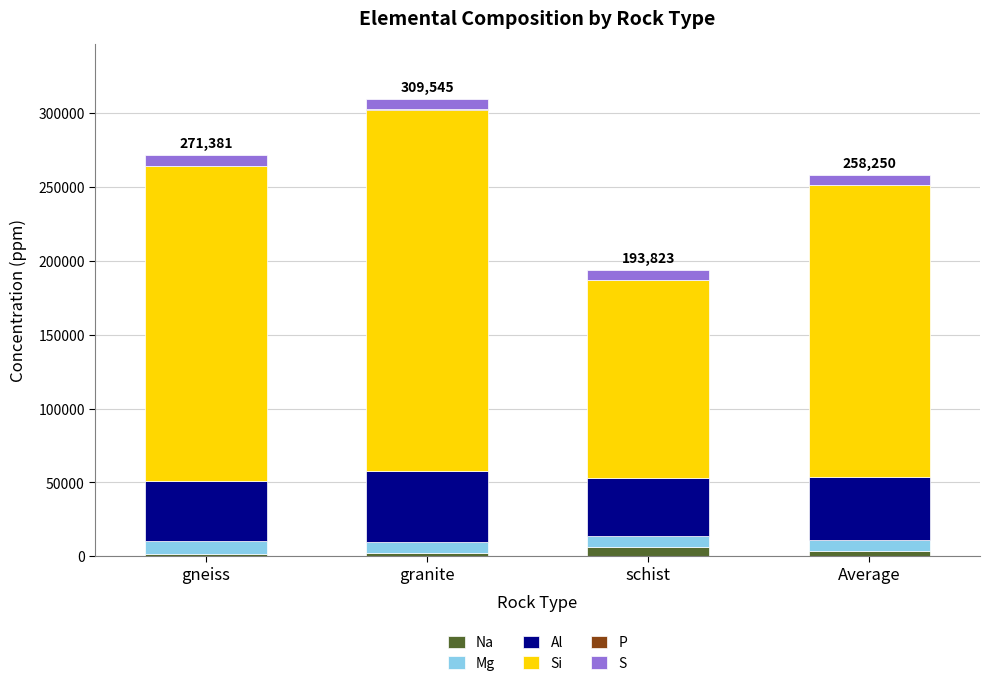

Does the chart contain stacked bars?

Yes